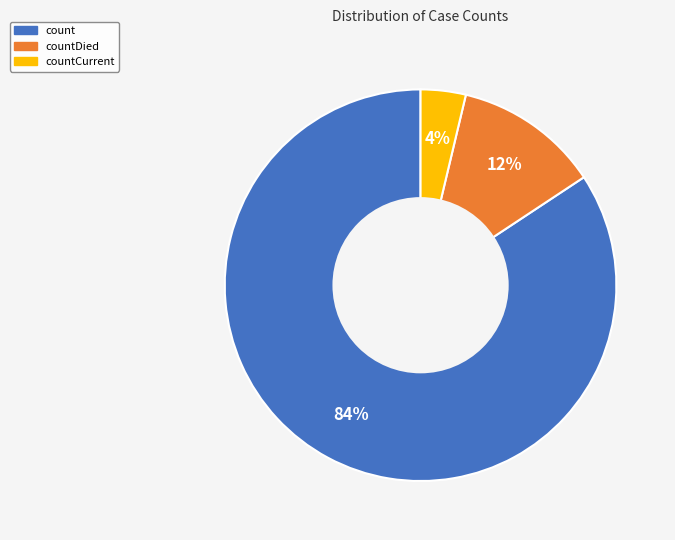

Does count account for over 50% of the chart?

Yes